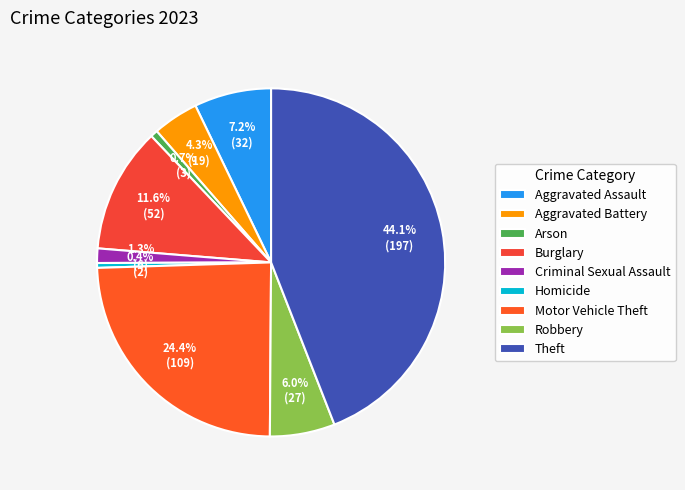

What is the smallest slice in the pie chart?

Homicide